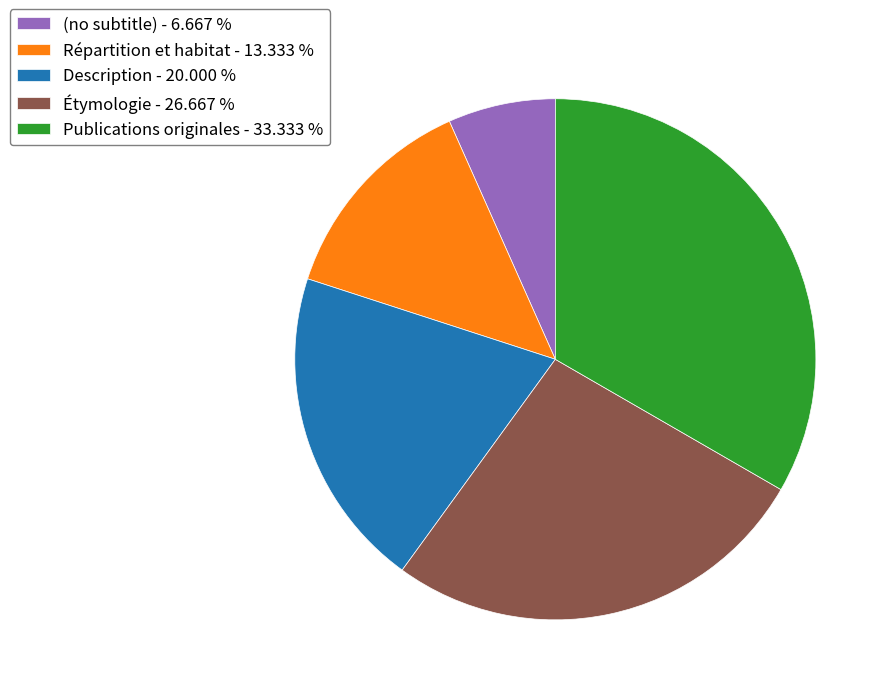

Does any single category account for the majority?

No